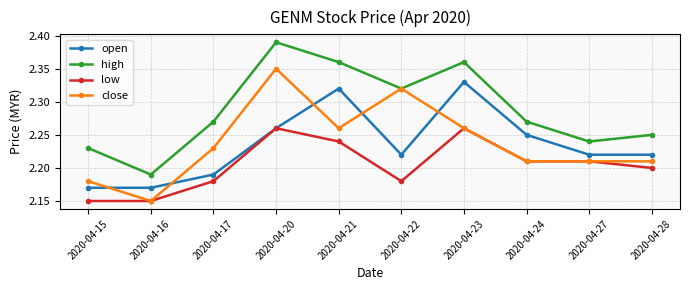

True or false: high and open cross at least once.

False